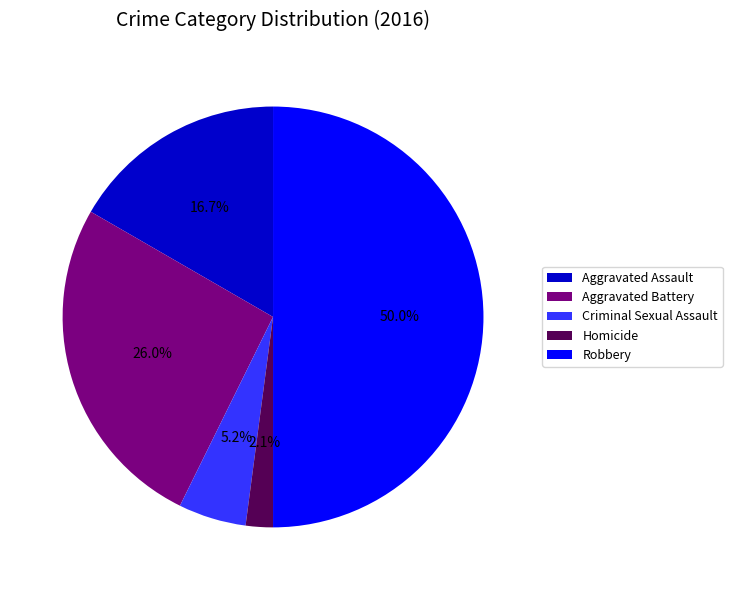

To the nearest percent, what percentage of the pie is Aggravated Assault?

17%